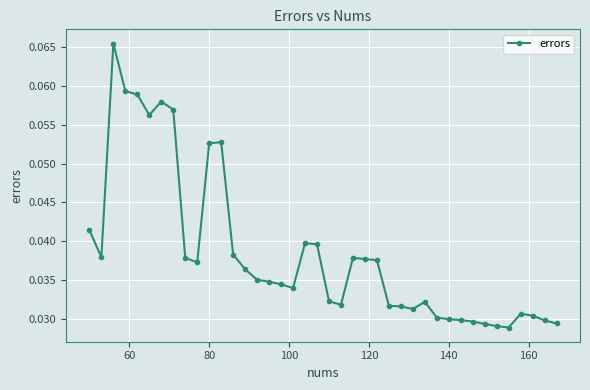

Count the values in the range 0 to 1.

40